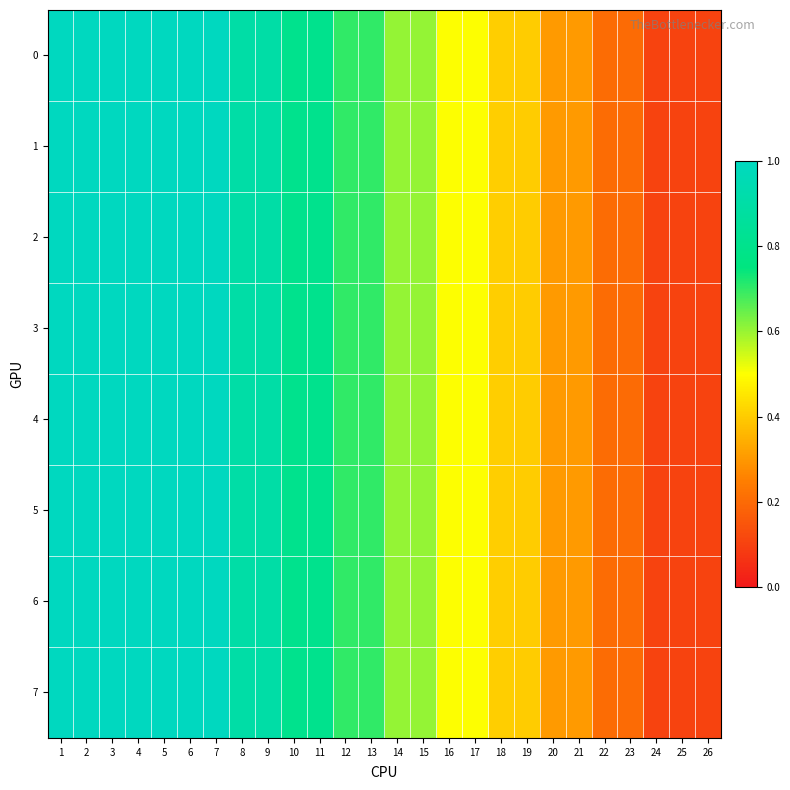

Rank the series by their maximum value, from highest to lowest.

0, 1, 2, 3, 4, 5, 6, 7